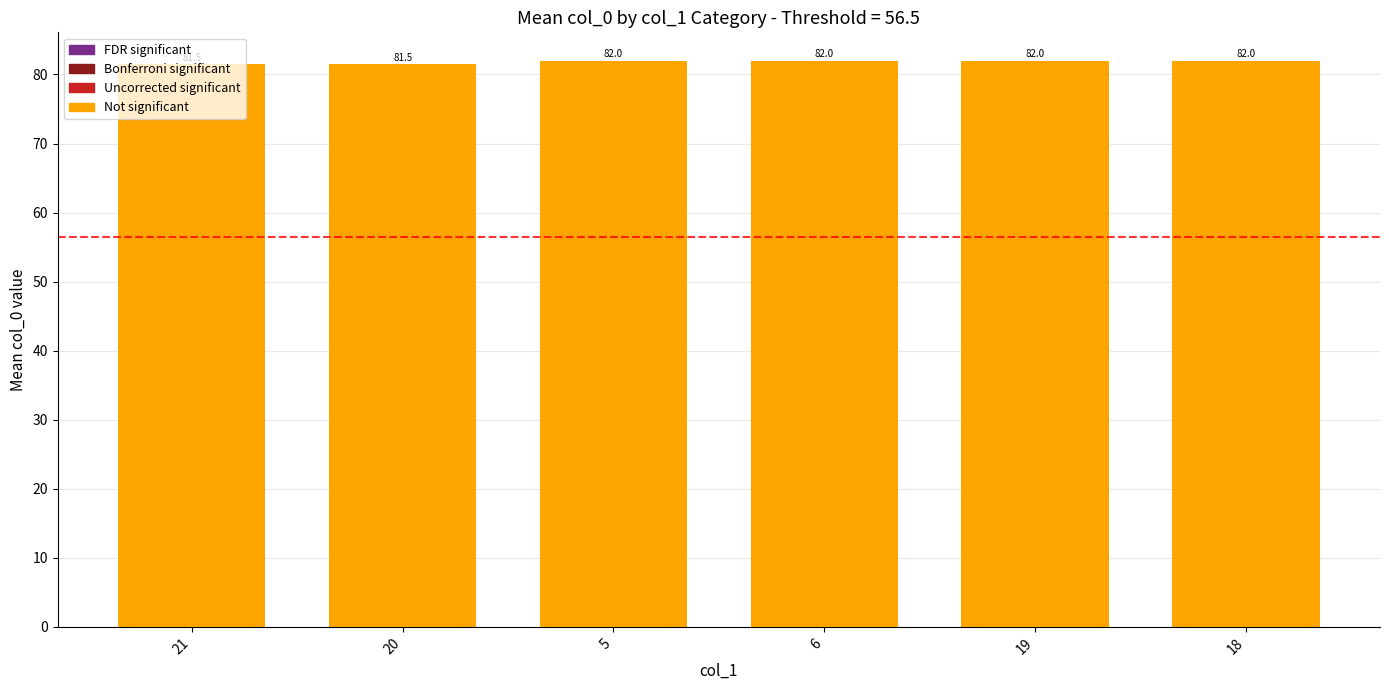

Reading left to right, what are all the values shown in this chart?

21=81.5	20=81.5	5=82.0	6=82.0	19=82.0	18=82.0